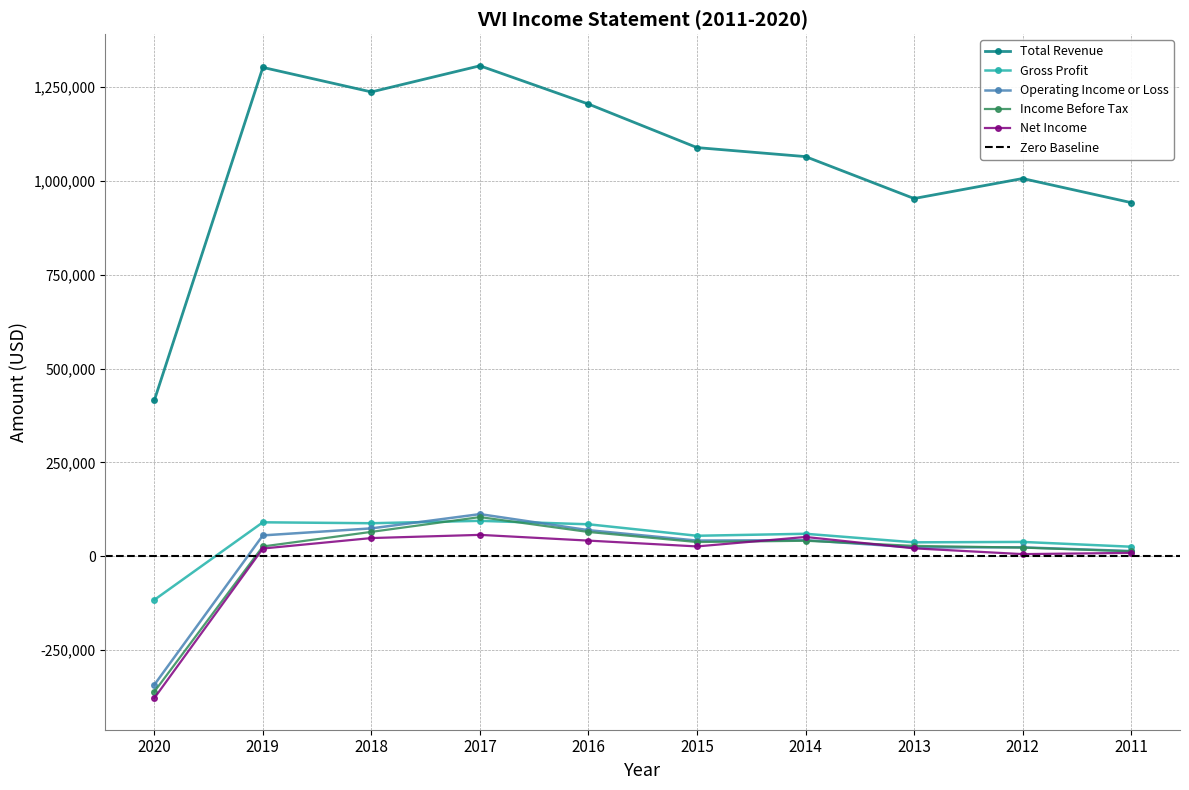

What is the difference between the Operating Income or Loss values at 2017 and 2020?

454800